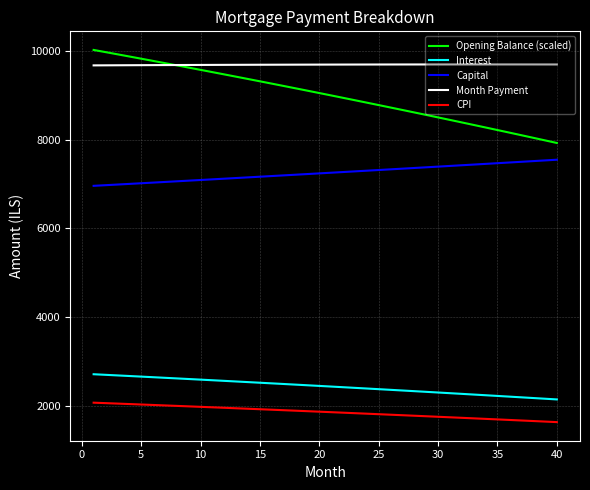

True or false: Capital and Interest cross at least once.

False